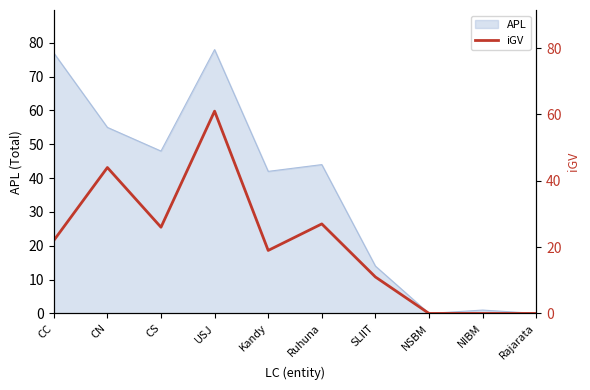

Is it true that APL equals 18 at CC?

False